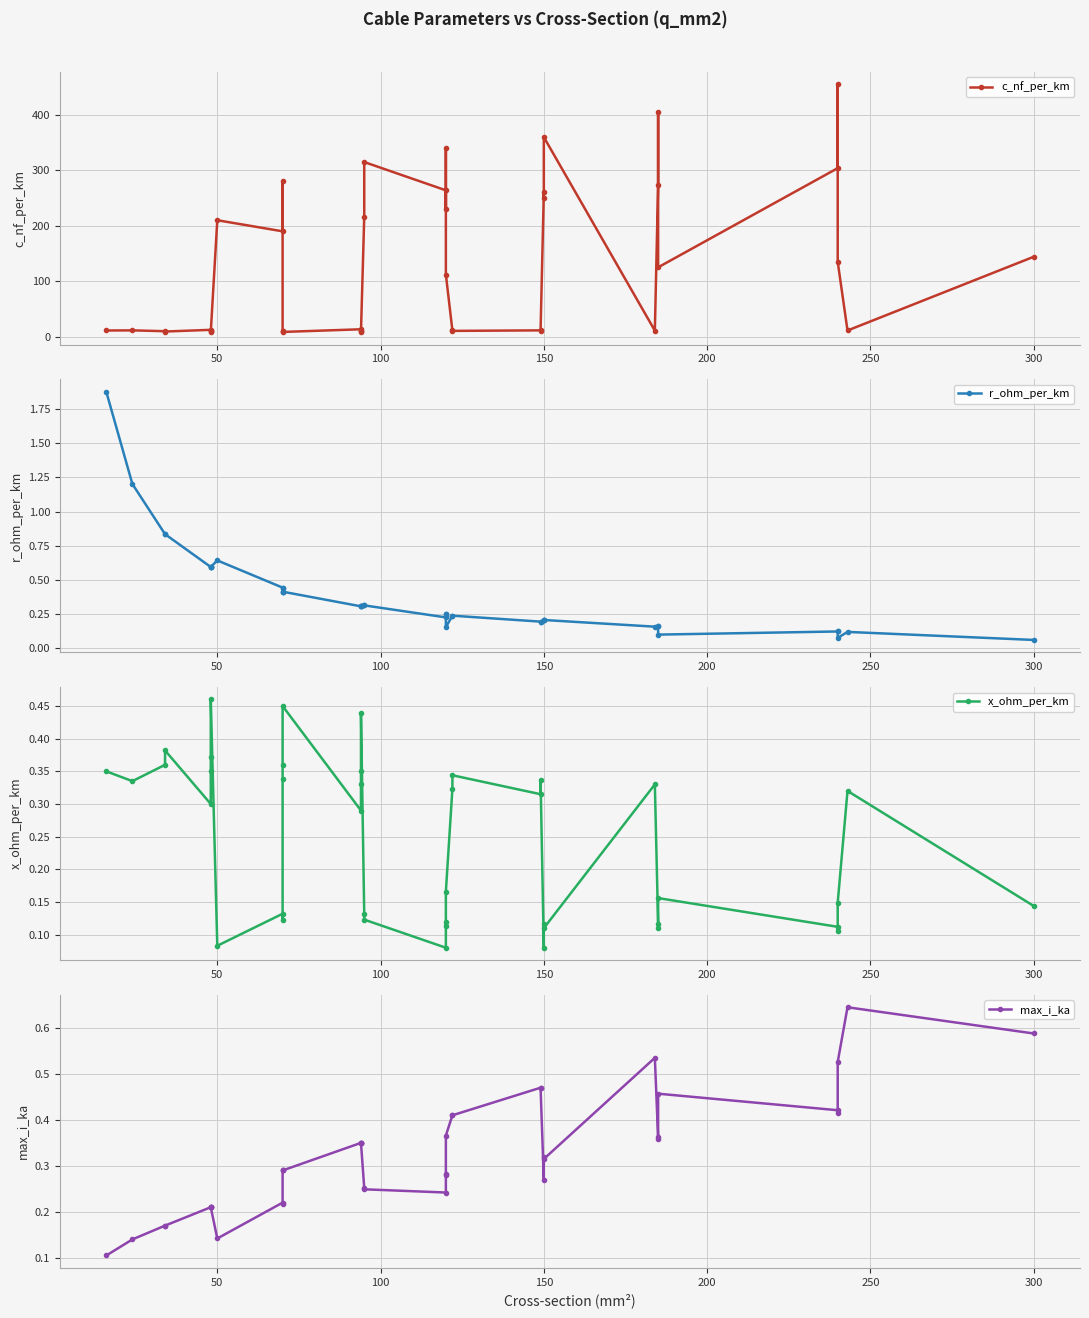

What is the highest value of the r_ohm_per_km series?

1.9